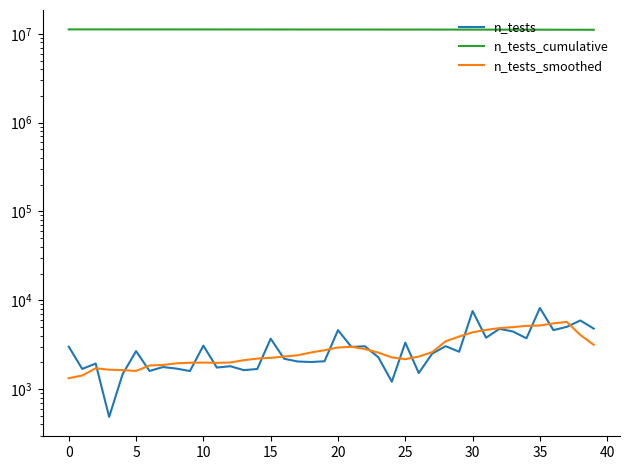

What are all the series names shown in the legend?

n_tests, n_tests_cumulative, n_tests_smoothed